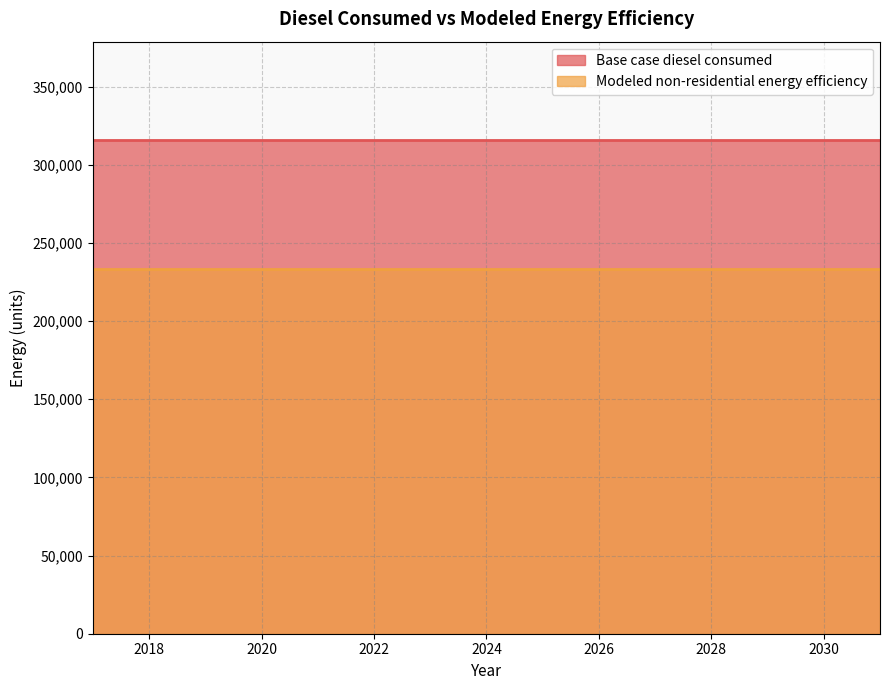

How many lines are shown in the chart?

2